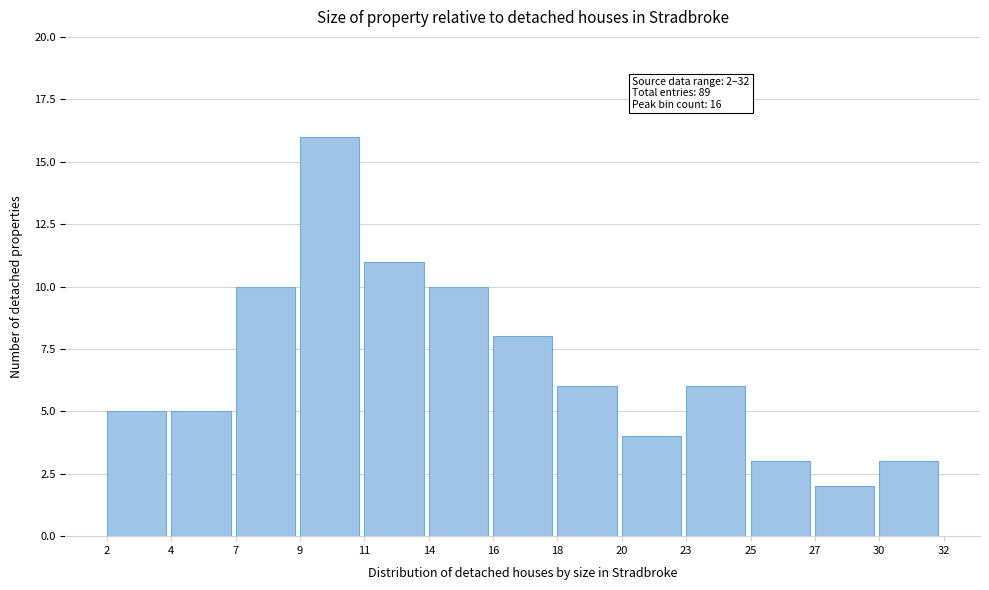

Reading left to right, what are all the values shown in this chart?

5	5	10	16	11	10	8	6	4	6	3	2	3